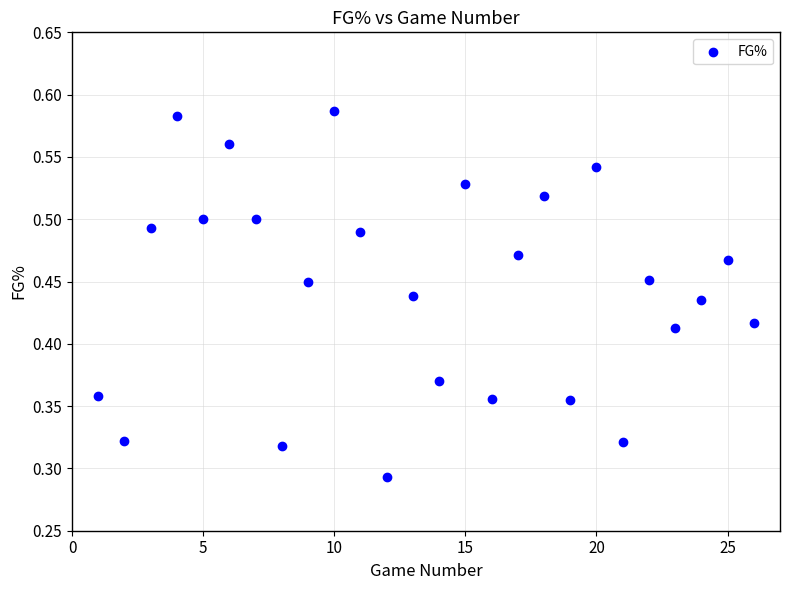

What is the range of X values (max minus min)?

25.0